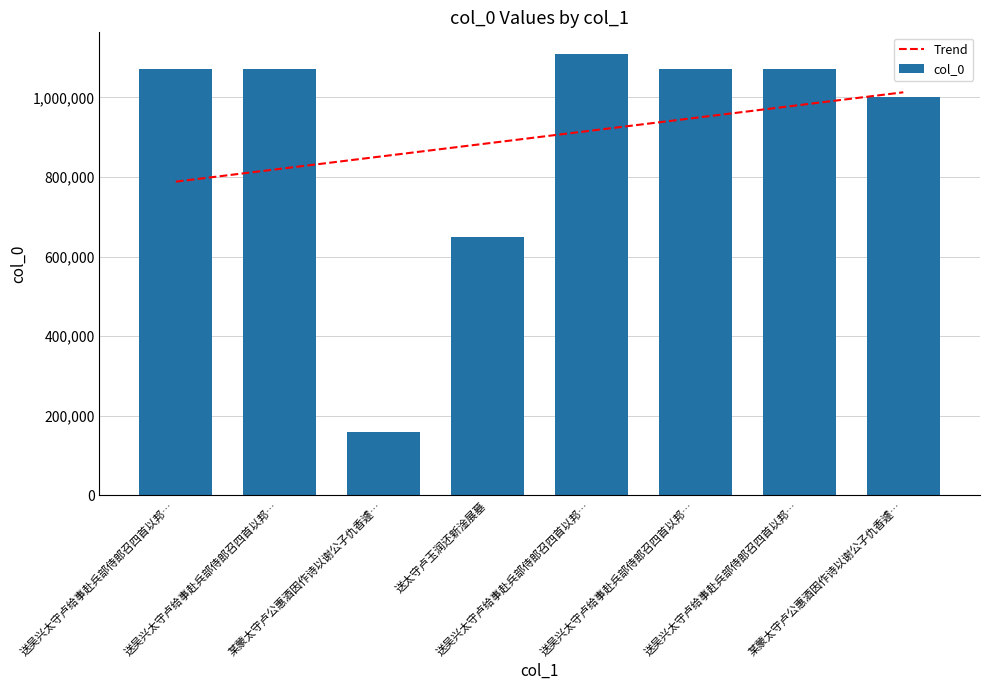

List the labels in order of value, smallest first.

某蒙太守卢公惠酒因作诗以谢公子仇香遽…, 送太守卢玉润还新淦展墓, 某蒙太守卢公惠酒因作诗以谢公子仇香遽…, 送吴兴太守卢给事赴兵部侍郎召四首以邦…, 送吴兴太守卢给事赴兵部侍郎召四首以邦…, 送吴兴太守卢给事赴兵部侍郎召四首以邦…, 送吴兴太守卢给事赴兵部侍郎召四首以邦…, 送吴兴太守卢给事赴兵部侍郎召四首以邦…